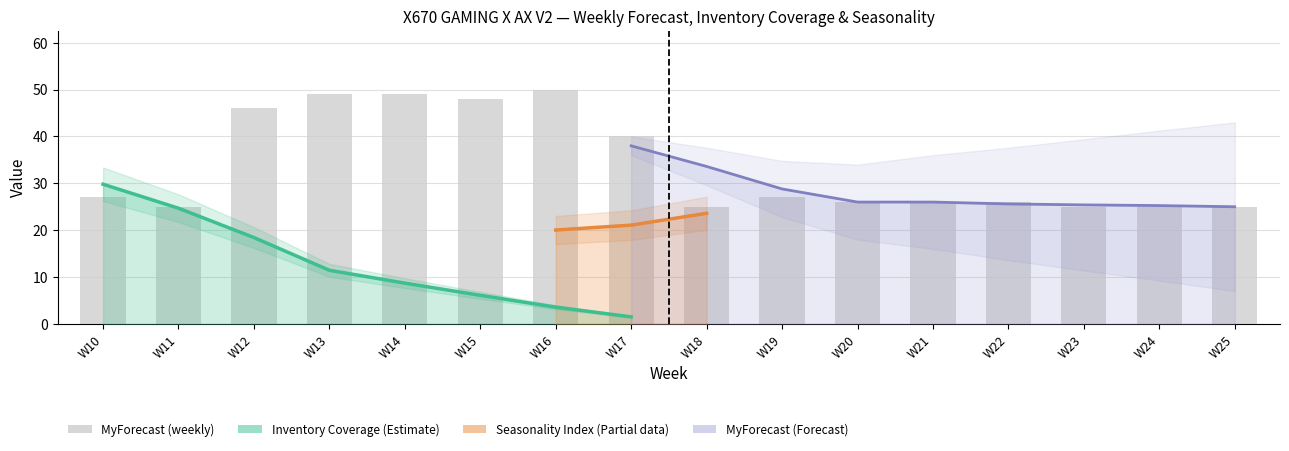

Reading right to left, transcribe all the data shown in this chart.

25	25	25	26	26	26	27	25	40	50	48	49	49	46	25	27